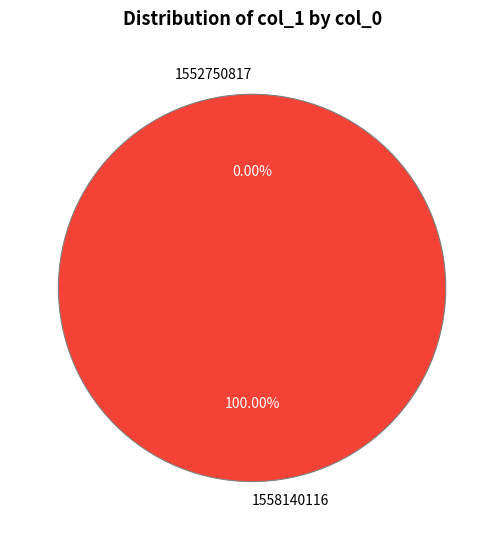

Is there a majority slice in this chart?

Yes